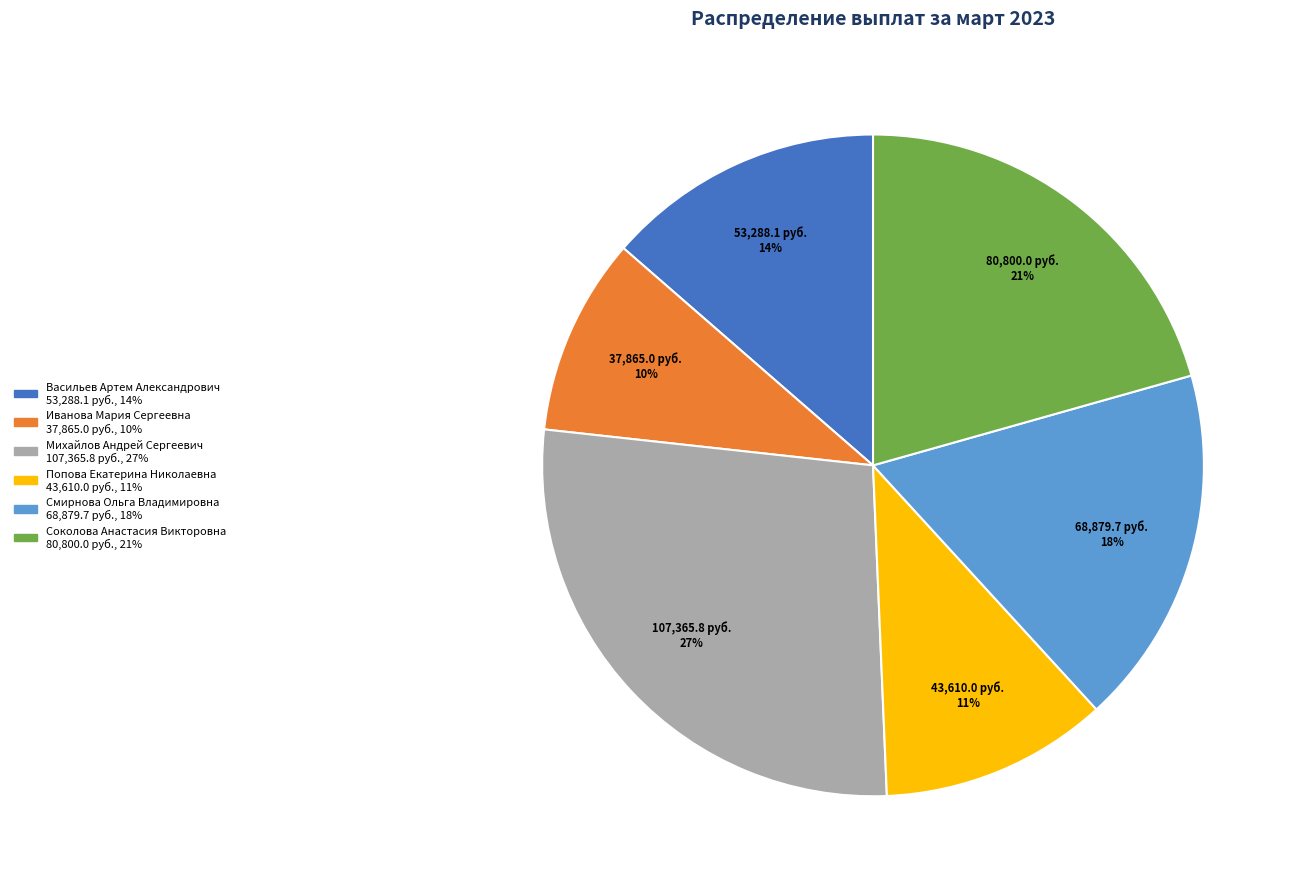

To the nearest percent, what is the difference between the Иванова Мария Сергеевна and Смирнова Ольга Владимировна slice percentages?

8%